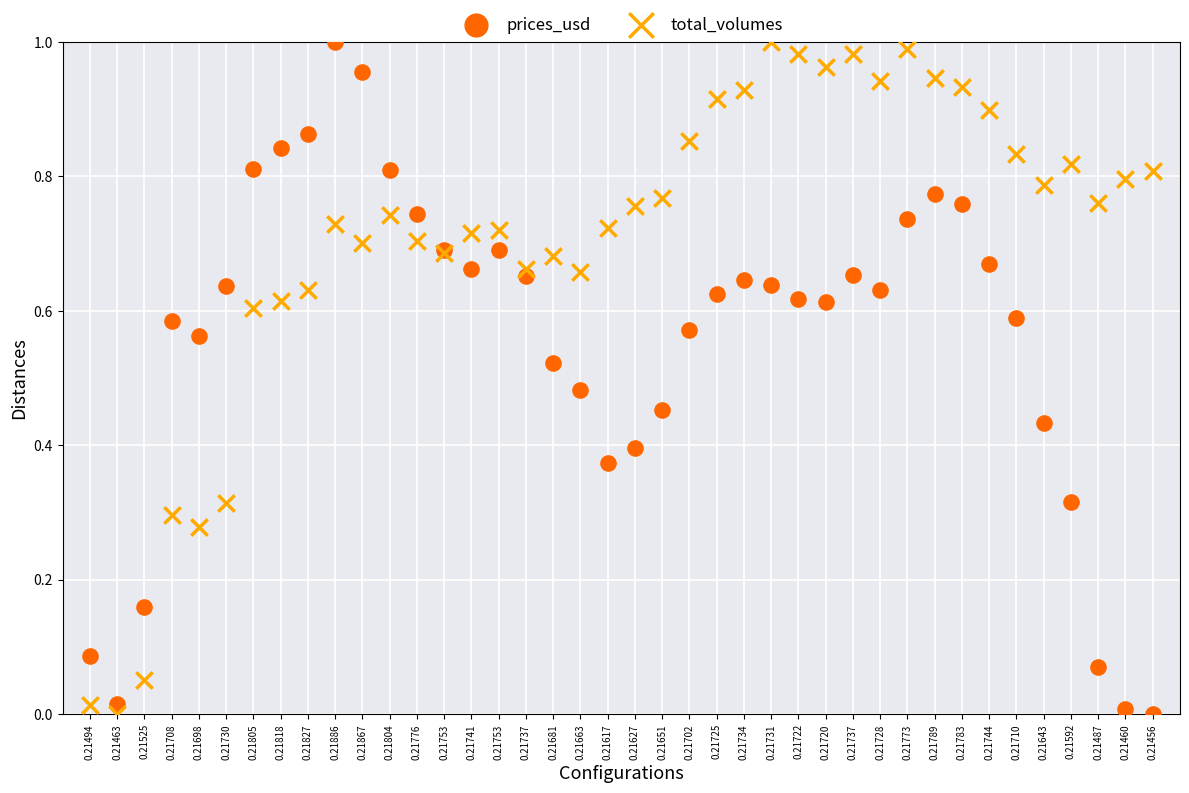

What are all the series names shown in the legend?

prices_usd, total_volumes